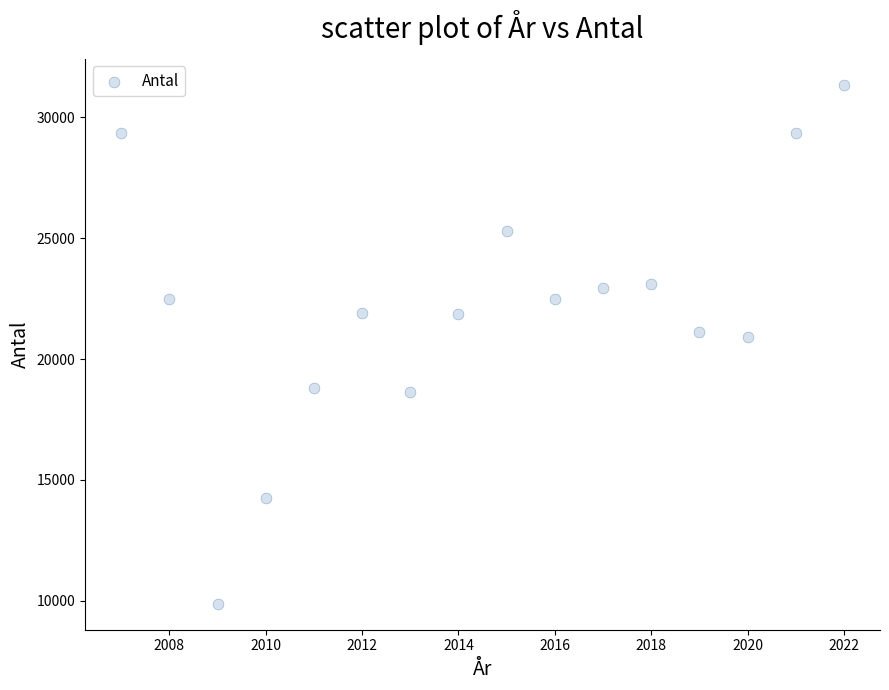

What is the range of X values (max minus min)?

15